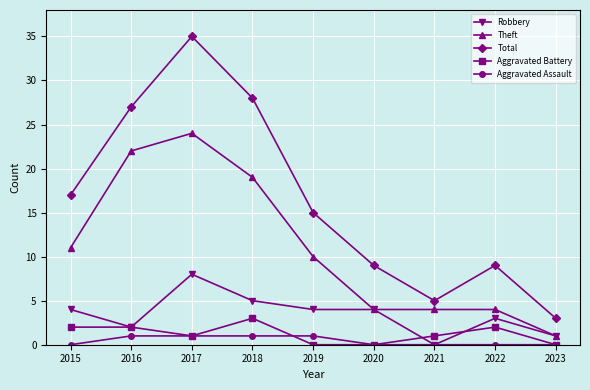

Which series has the largest total across all categories?

Total